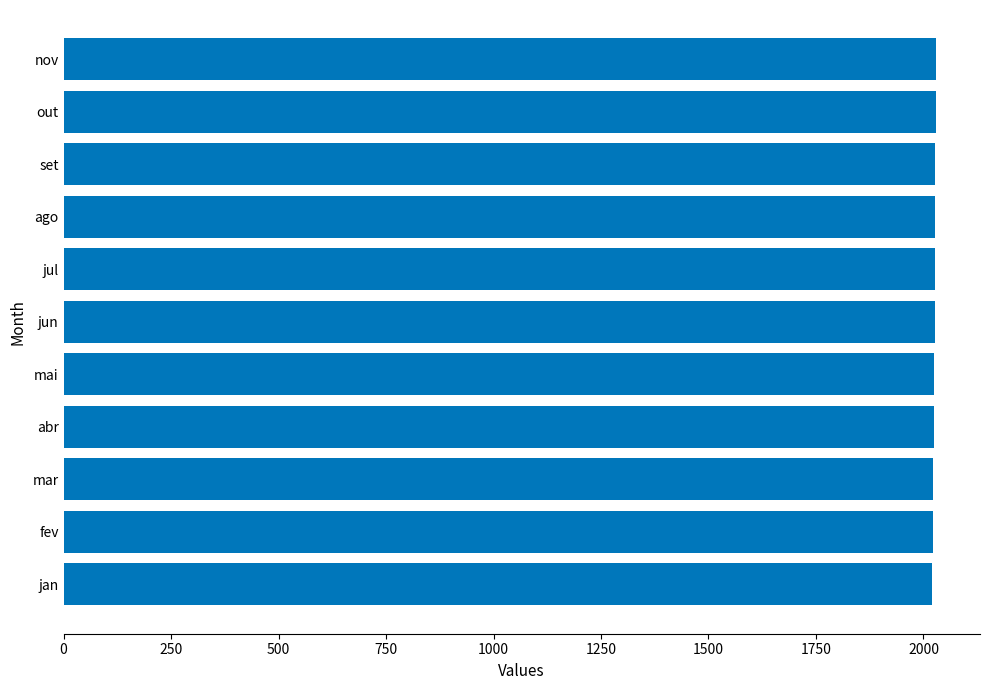

True or false: the data shows 2028 at set.

True